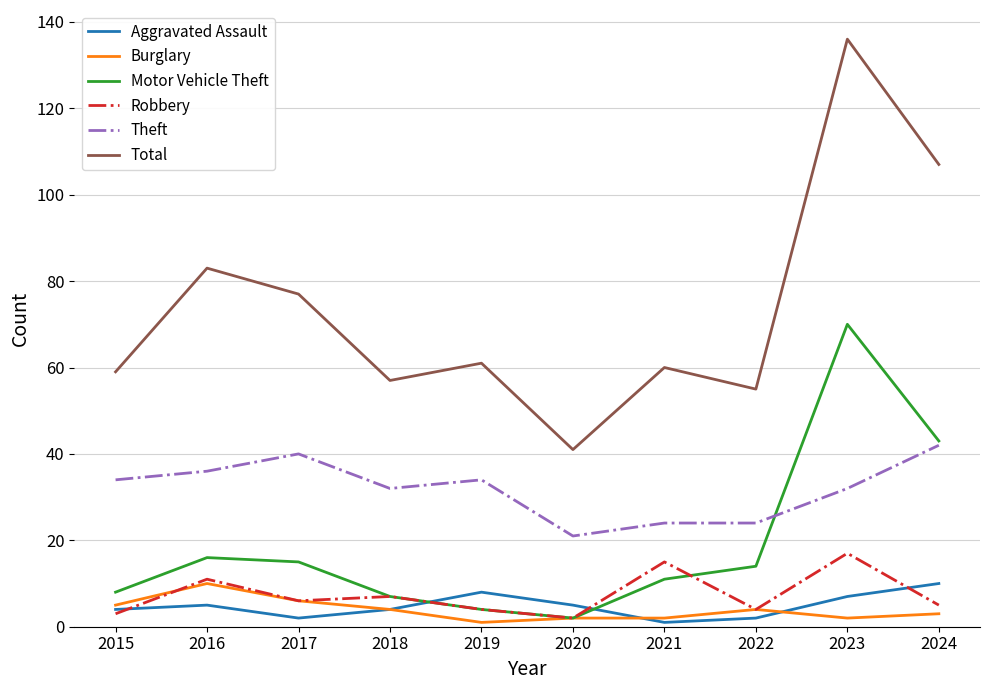

Is the value of Theft at 2018 greater than the value of Burglary at 2018?

Yes